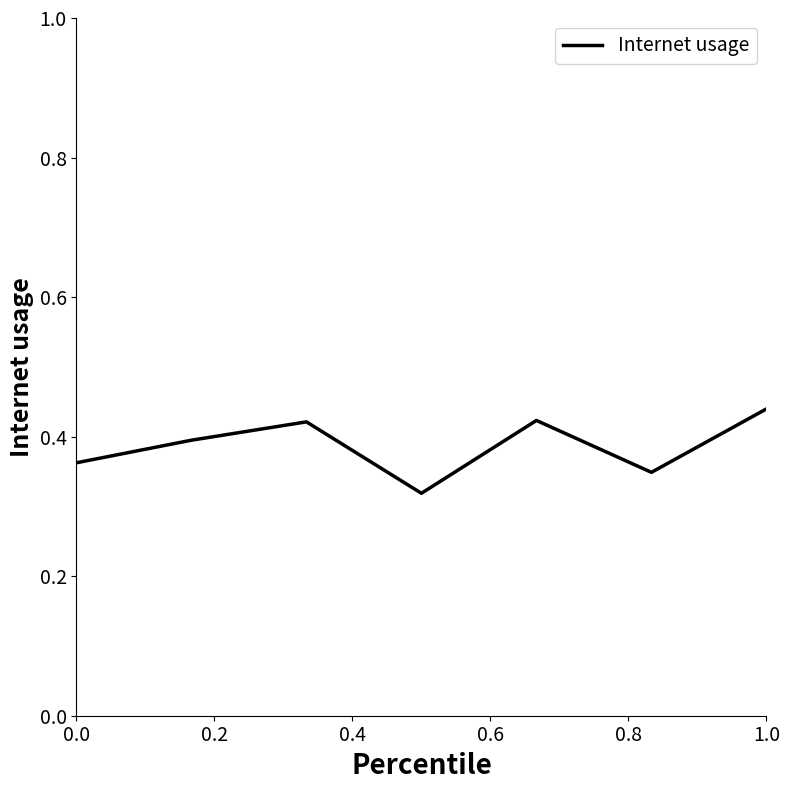

True or false: there are more than 2 points higher than both neighbors.

False